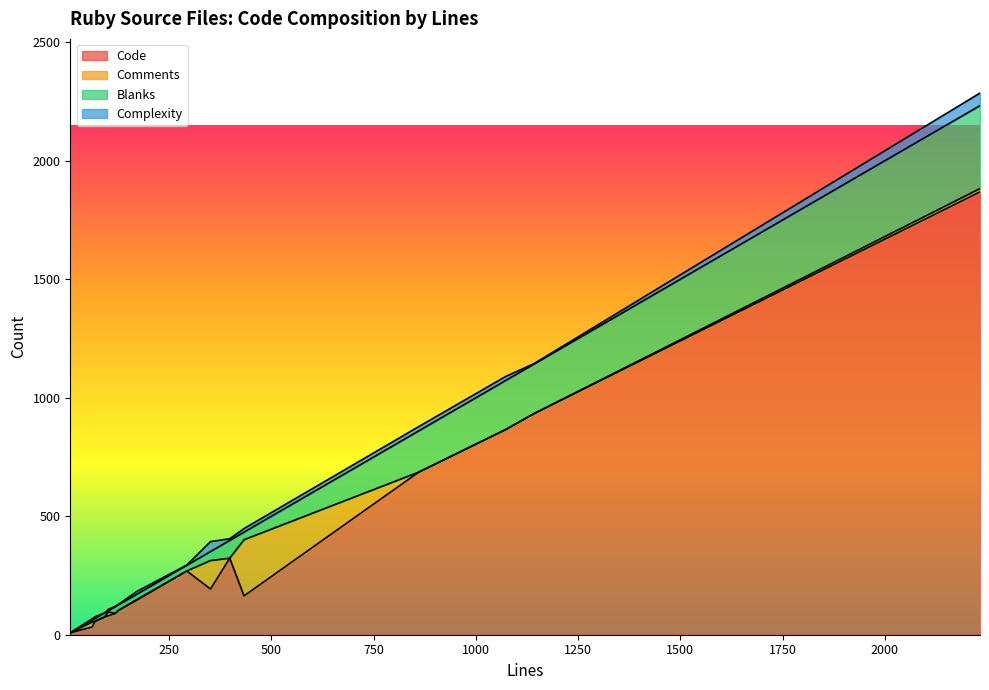

What are all the series names shown in the legend?

Code, Comments, Blanks, Complexity